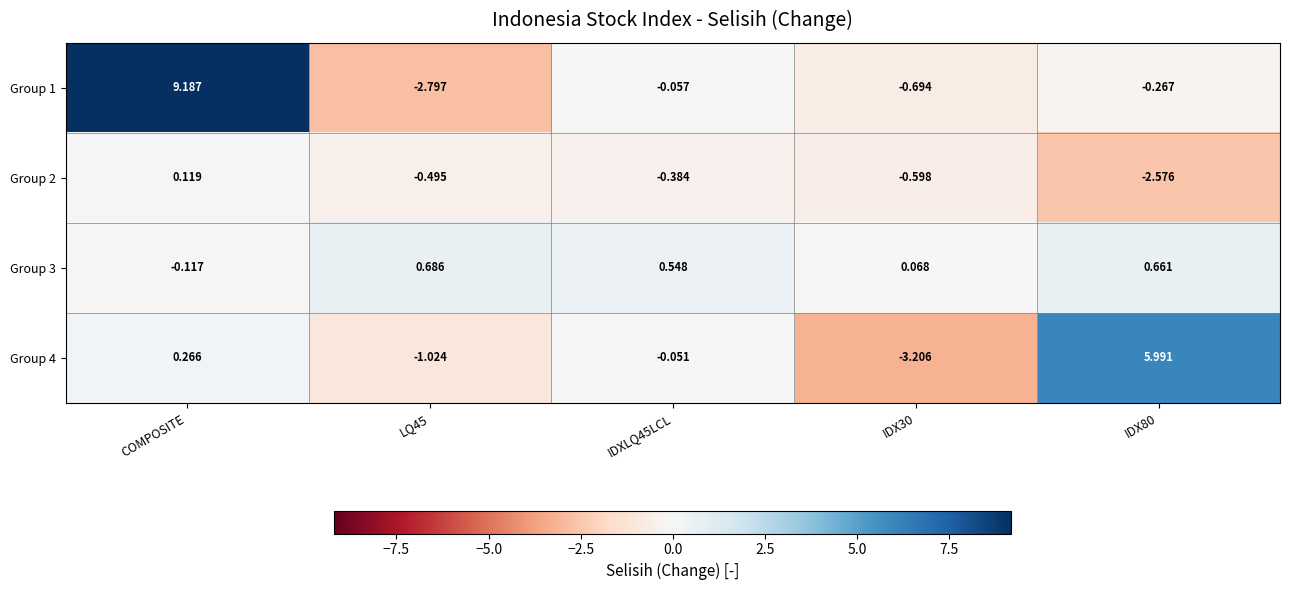

Which category has the lowest value in the Group 3 series?

COMPOSITE